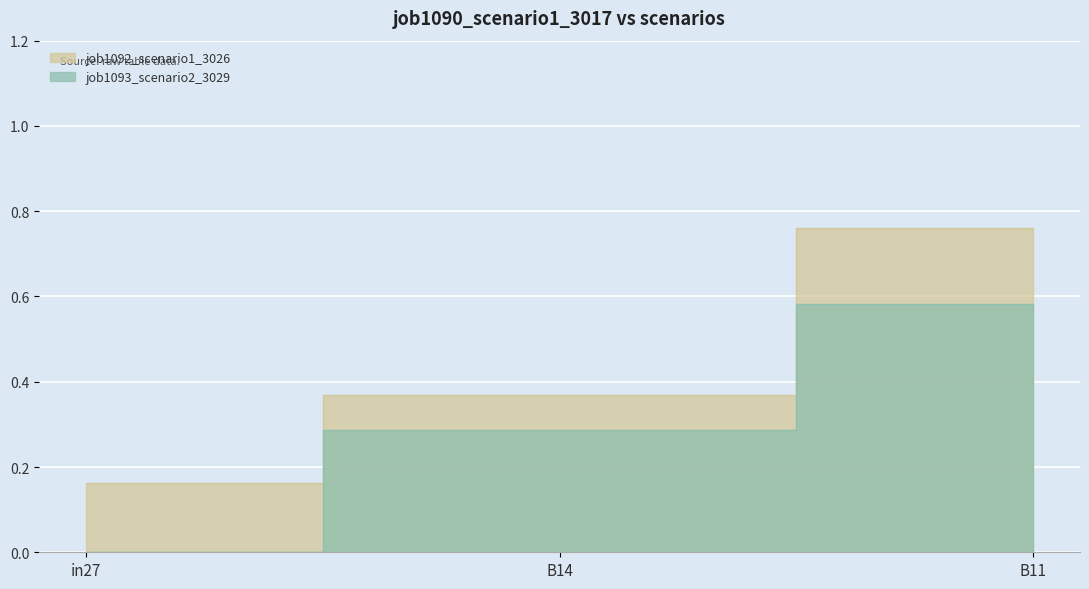

What is the difference between the maximum and minimum values in the job1092_scenario1_3026 series?

0.6